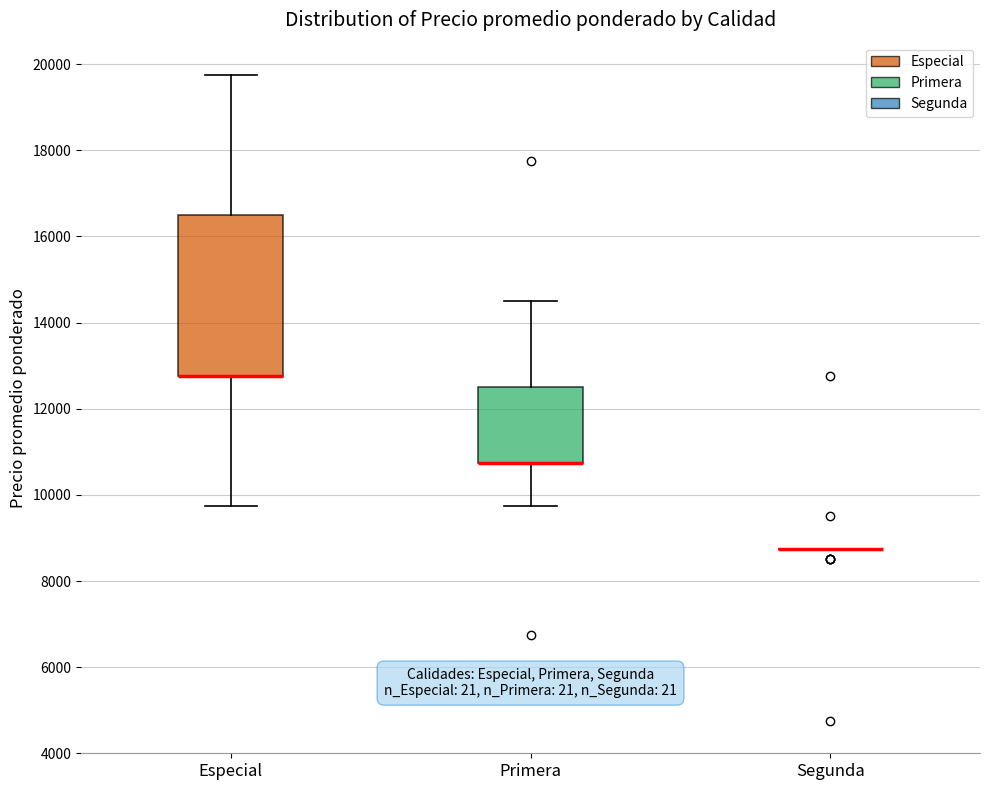

Reading left to right, transcribe this box plot: for each box, give where its median line is, the range the box spans, and where its two whiskers end, as read against the y-axis. The values are not printed on the chart, so give them approximately, as read against the axis.

Especial: median 12800 (drawn on the box's lower edge), box 12800 to 16600, whiskers 9800 to 19800
Primera: median 10800 (drawn on the box's lower edge), box 10800 to 12600, whiskers 9800 to 14600
Segunda: box collapsed to a line at 8800, whiskers 8800 to 8800